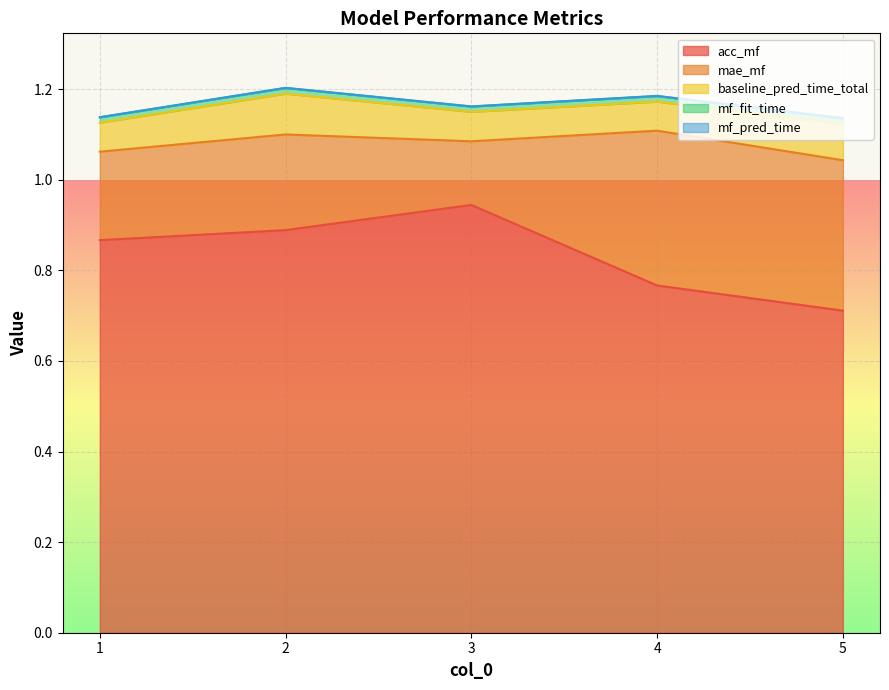

The value of mf_pred_time at 2 is 0.0. True or false?

False